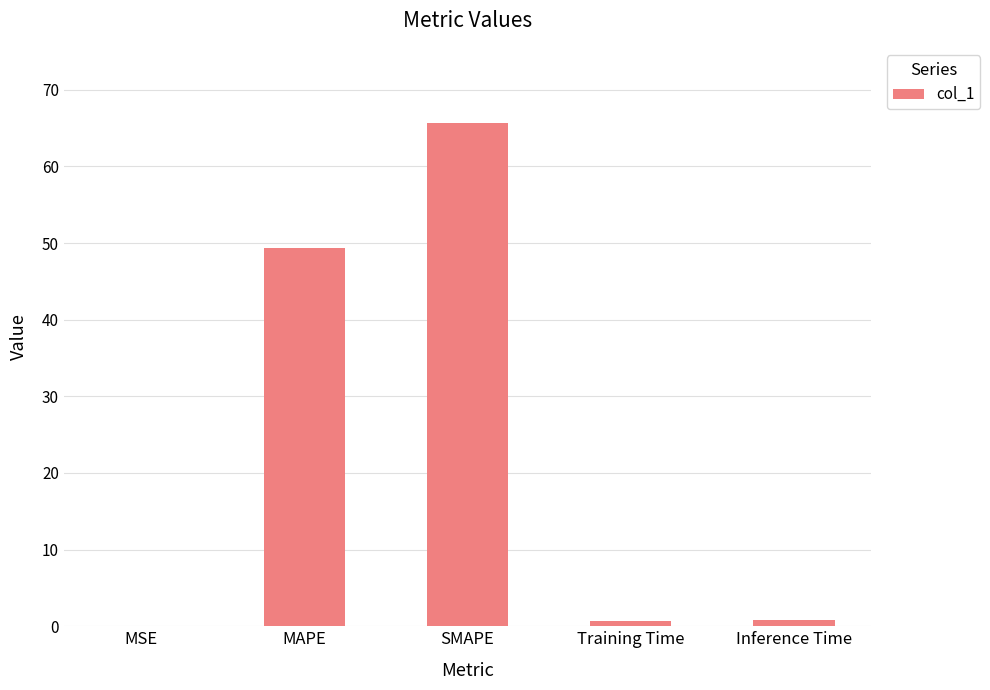

The chart shows a value of 65.6 at SMAPE. True or false?

True